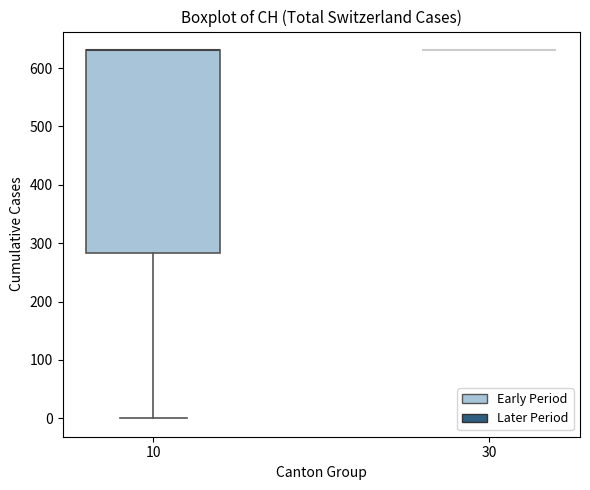

Reading left to right, transcribe this box plot: for each box, give where its median line is, the range the box spans, and where its two whiskers end, as read against the y-axis. The values are not printed on the chart, so give them approximately, as read against the axis.

10: median 630 (drawn on the box's upper edge), box 280 to 630, whiskers 0 to 630
30: box collapsed to a line at 630, whiskers 630 to 630